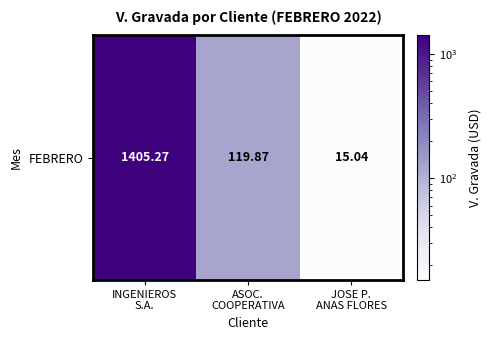

Rank the categories by value from highest to lowest.

INGENIEROS
S.A., ASOC.
COOPERATIVA, JOSE P.
ANAS FLORES